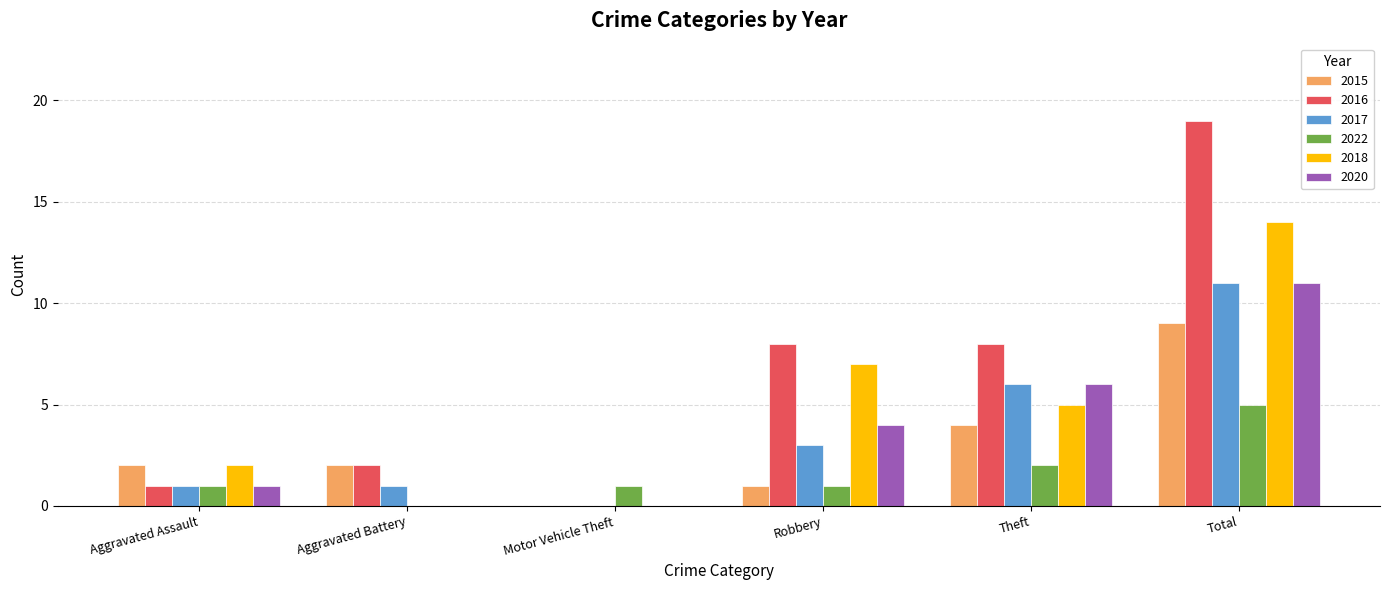

At which category does the chart reach its peak across all series?

Total